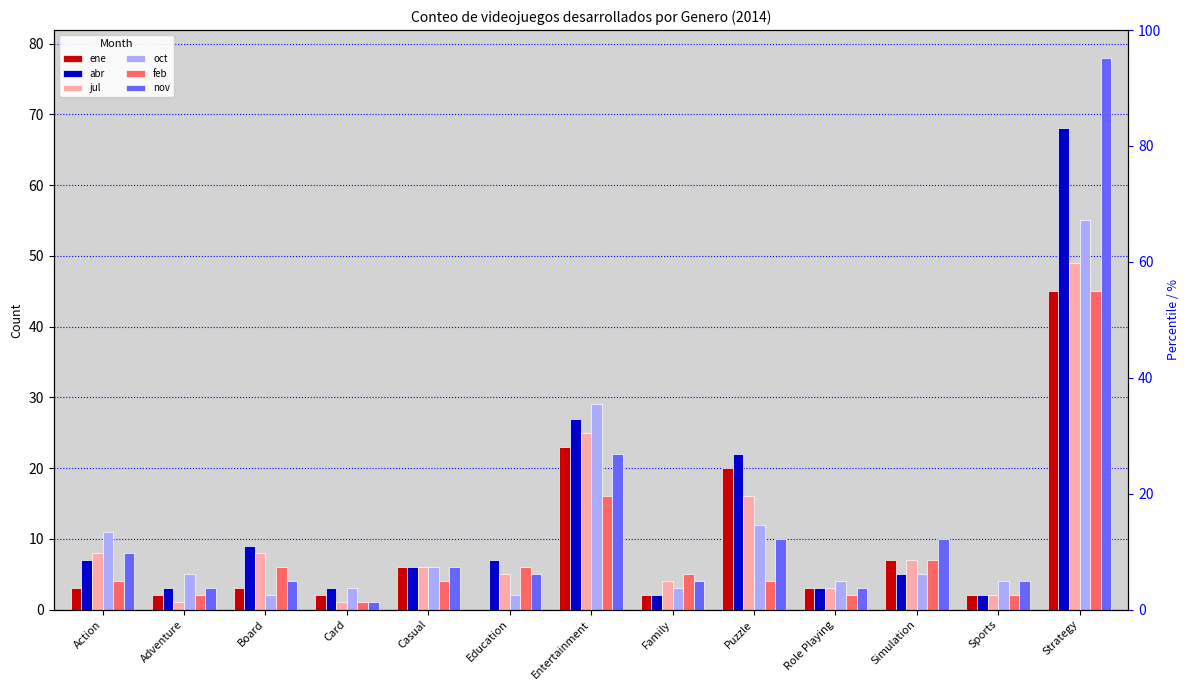

Reading left to right, what are all the values shown in this chart?

ene: Action=3	Adventure=2	Board=3	Card=2	Casual=6	Education=0	Entertainment=23	Family=2	Puzzle=20	Role Playing=3	Simulation=7	Sports=2	Strategy=45
abr: Action=7	Adventure=3	Board=9	Card=3	Casual=6	Education=7	Entertainment=27	Family=2	Puzzle=22	Role Playing=3	Simulation=5	Sports=2	Strategy=68
jul: Action=8	Adventure=1	Board=8	Card=1	Casual=6	Education=5	Entertainment=25	Family=4	Puzzle=16	Role Playing=3	Simulation=7	Sports=2	Strategy=49
oct: Action=11	Adventure=5	Board=2	Card=3	Casual=6	Education=2	Entertainment=29	Family=3	Puzzle=12	Role Playing=4	Simulation=5	Sports=4	Strategy=55
feb: Action=4	Adventure=2	Board=6	Card=1	Casual=4	Education=6	Entertainment=16	Family=5	Puzzle=4	Role Playing=2	Simulation=7	Sports=2	Strategy=45
nov: Action=8	Adventure=3	Board=4	Card=1	Casual=6	Education=5	Entertainment=22	Family=4	Puzzle=10	Role Playing=3	Simulation=10	Sports=4	Strategy=78